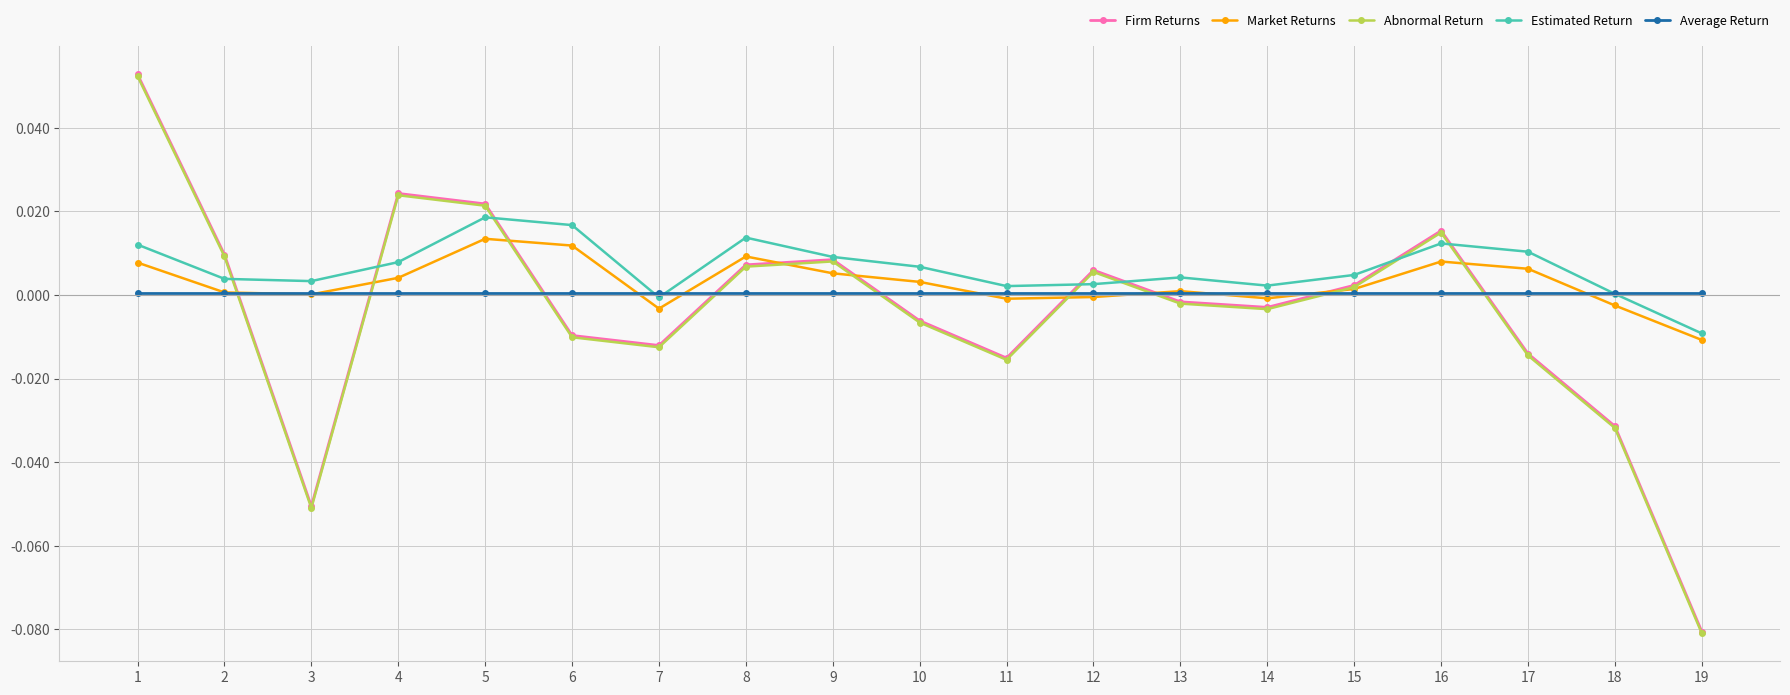

How many lines are shown in the chart?

5